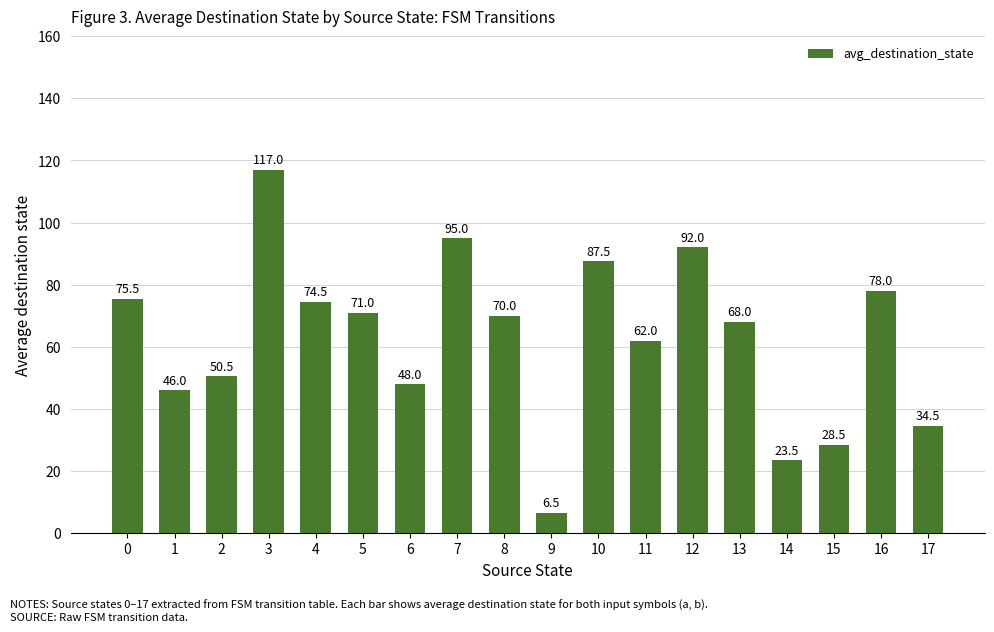

Between 7 and 9, which is larger?

7